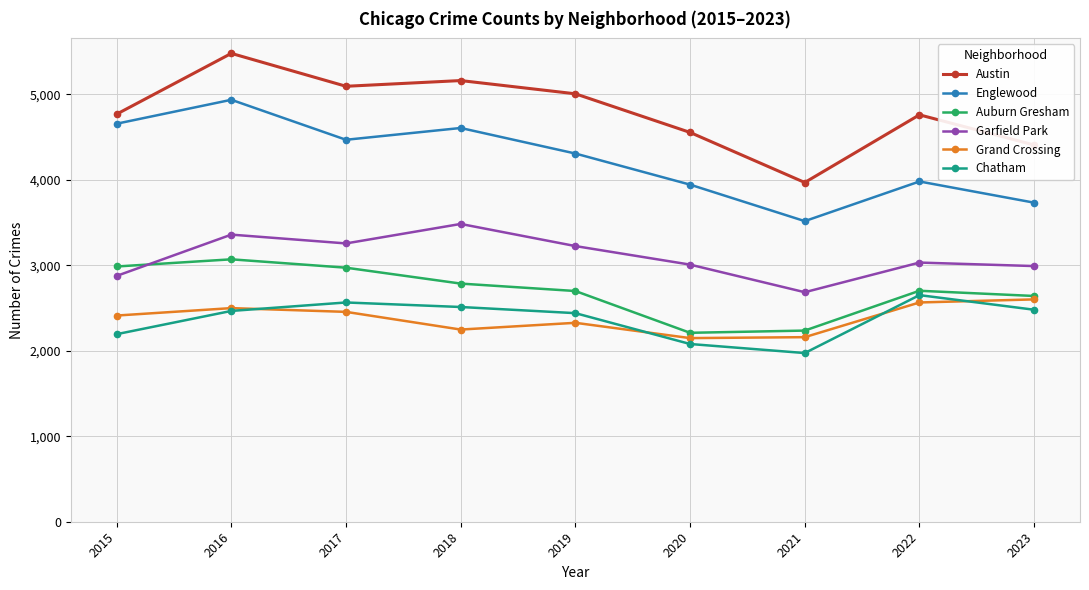

Which series has the widest spread of values?

Austin